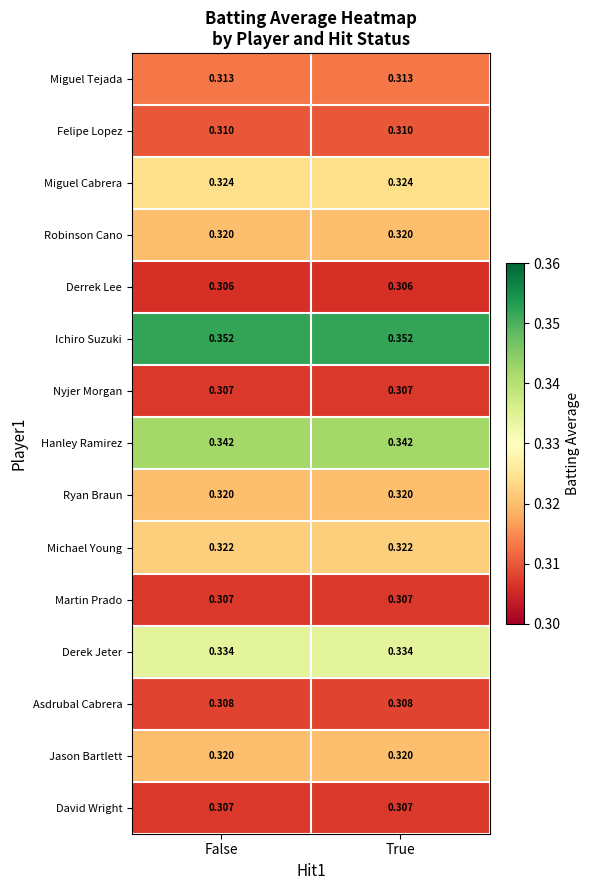

Which series has the largest total across all categories?

Ichiro Suzuki